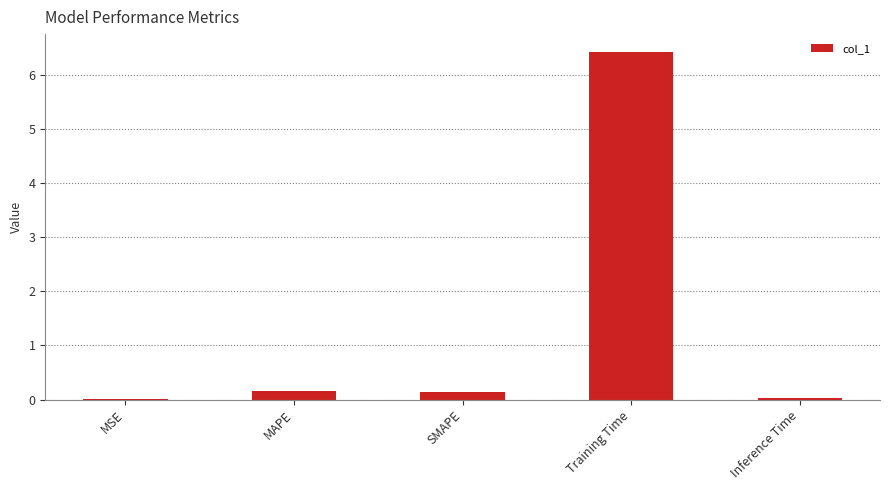

Which has a higher value, Training Time or MSE?

Training Time